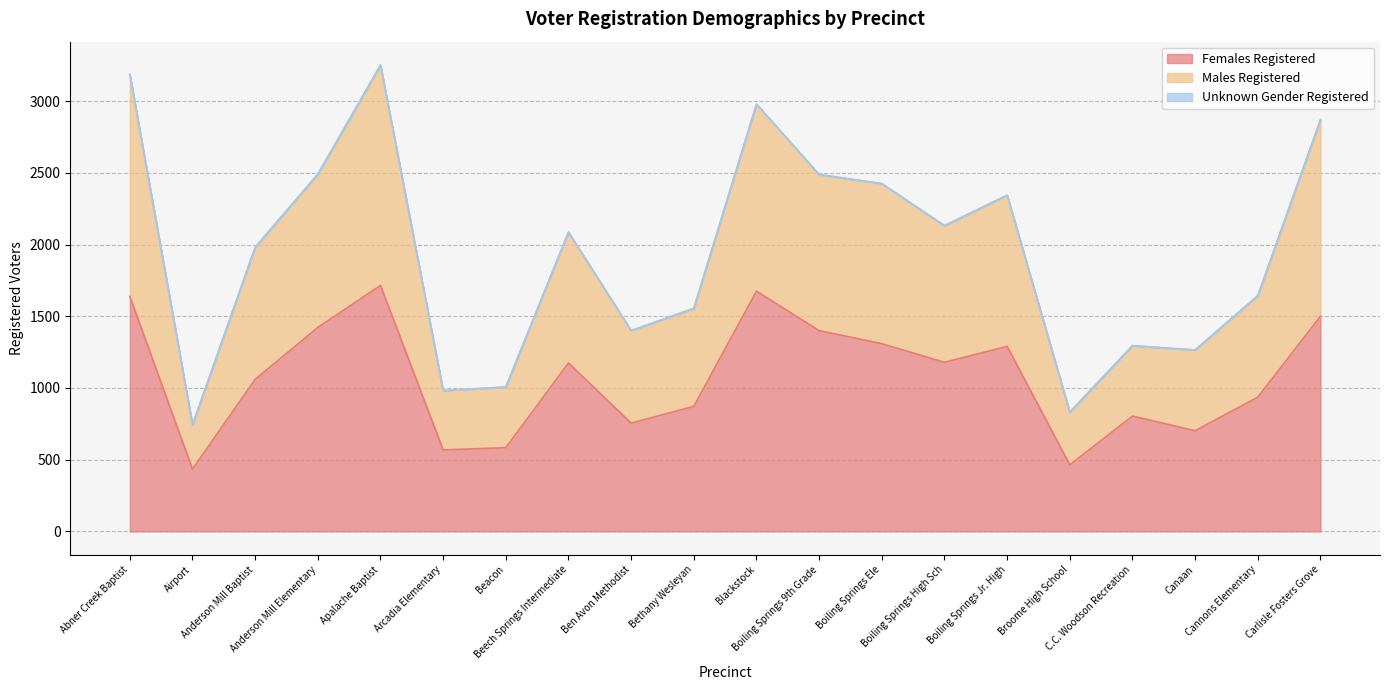

What is the label of the 12th point from the left?

Boiling Springs 9th Grade